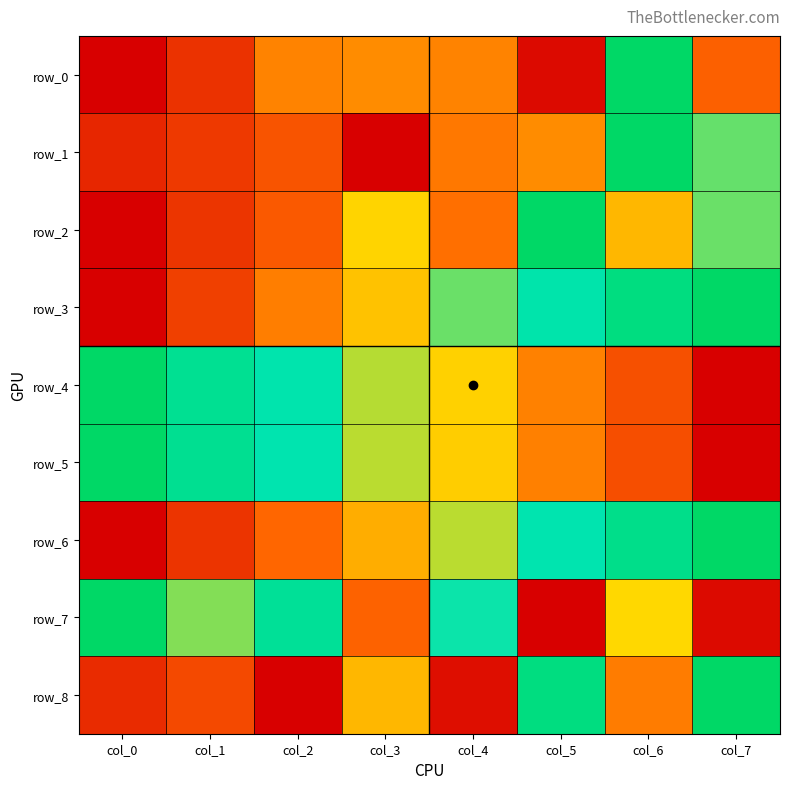

Between col_5 and col_6, which series saw the biggest shift?

row_0